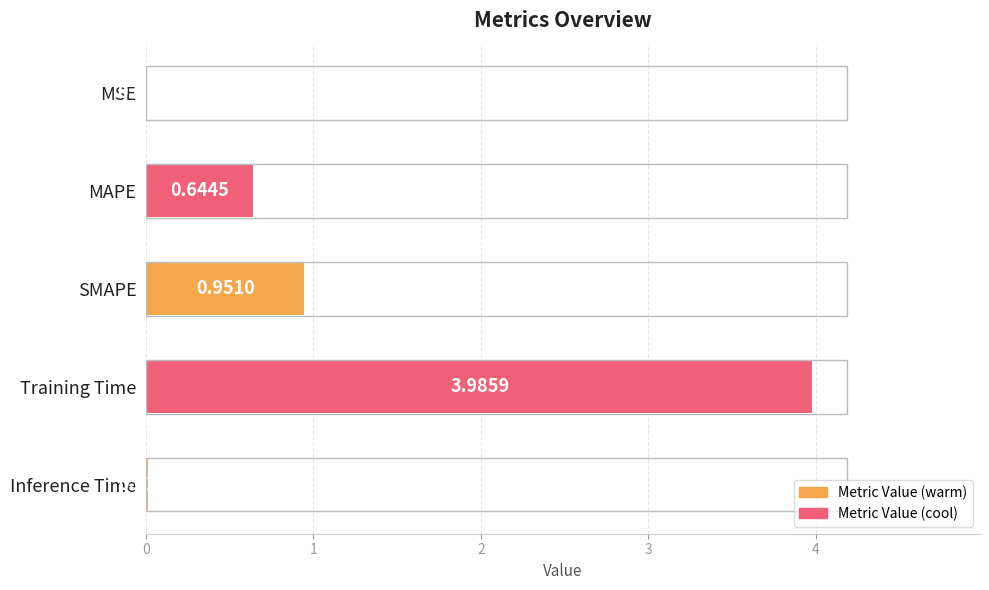

What is the change in value from MSE to MAPE?

+0.6